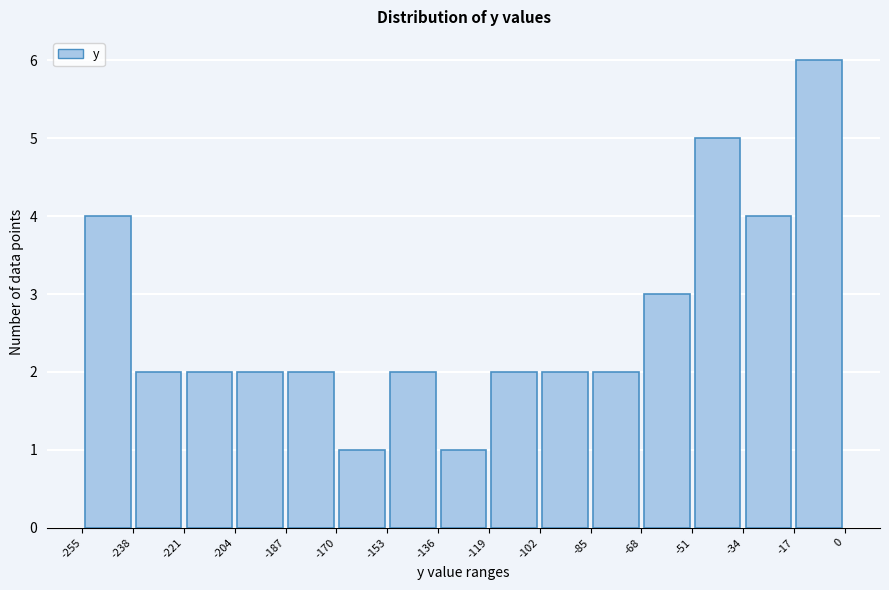

Reading left to right, transcribe this chart: for each bar, give the range it covers on the x-axis and its height. The values are not printed on the chart, so give them approximately, as read against the axis.

-255 to -238: 4
-238 to -221: 2
-221 to -204: 2
-204 to -187: 2
-187 to -170: 2
-170 to -153: 1
-153 to -136: 2
-136 to -119: 1
-119 to -102: 2
-102 to -85: 2
-85 to -68: 2
-68 to -51: 3
-51 to -34: 5
-34 to -17: 4
-17 to 0: 6